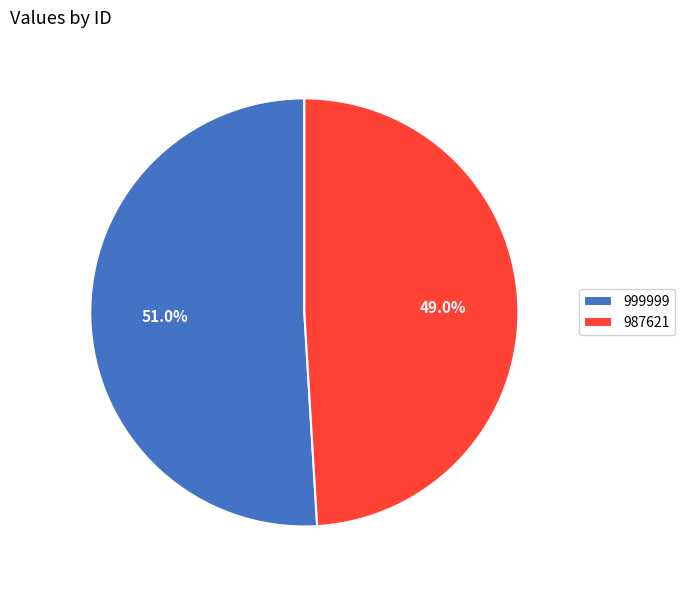

What percentage is NOT represented by 987621?

51.0%